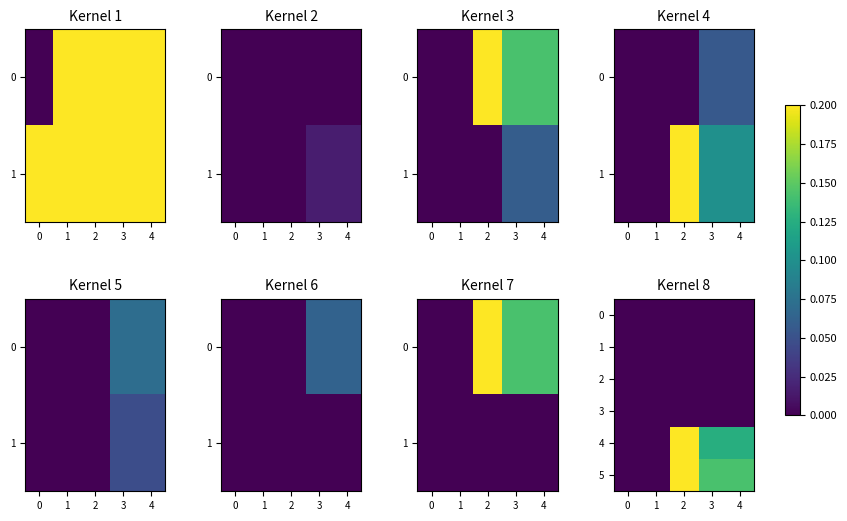

At which category is the sum across all series the highest?

2